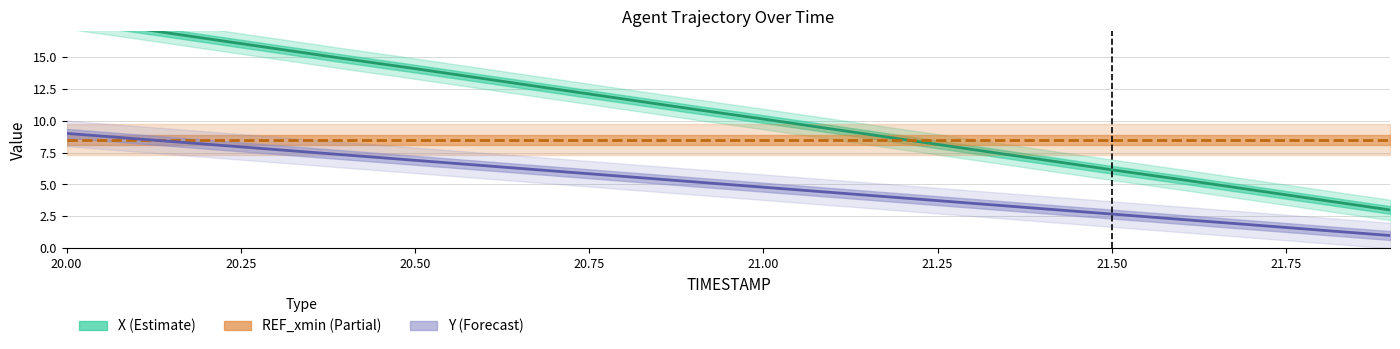

At which category is the sum across all series the highest?

20.0